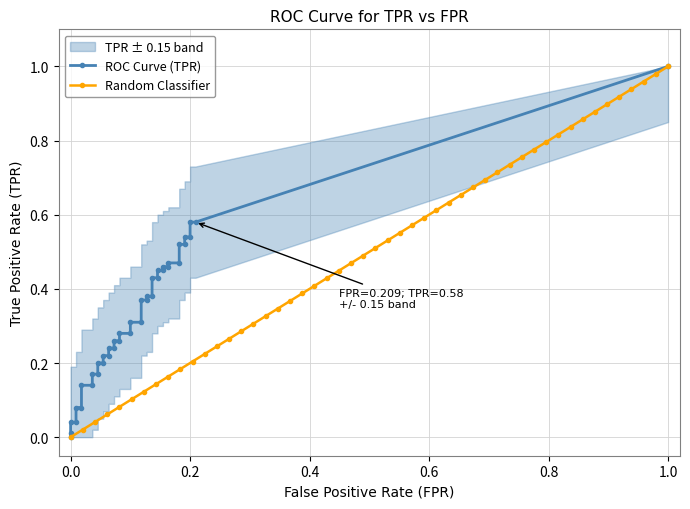

What is the spread (max minus min) of values at 28?

0.3